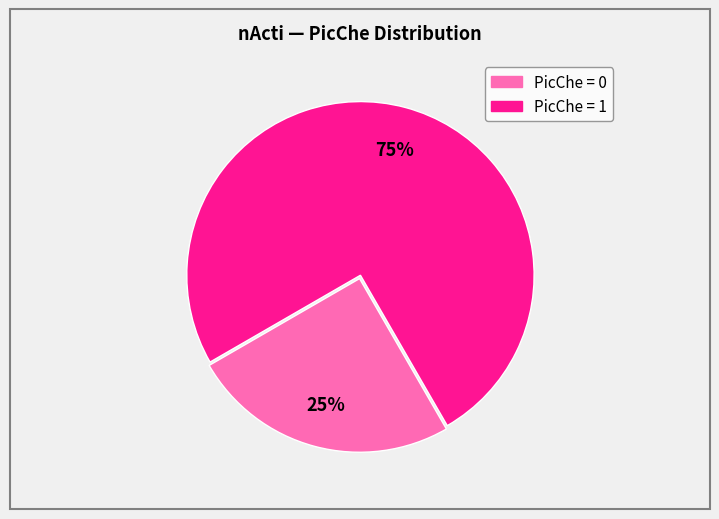

To the nearest percent, what is the difference between the largest and smallest slice percentages?

50%